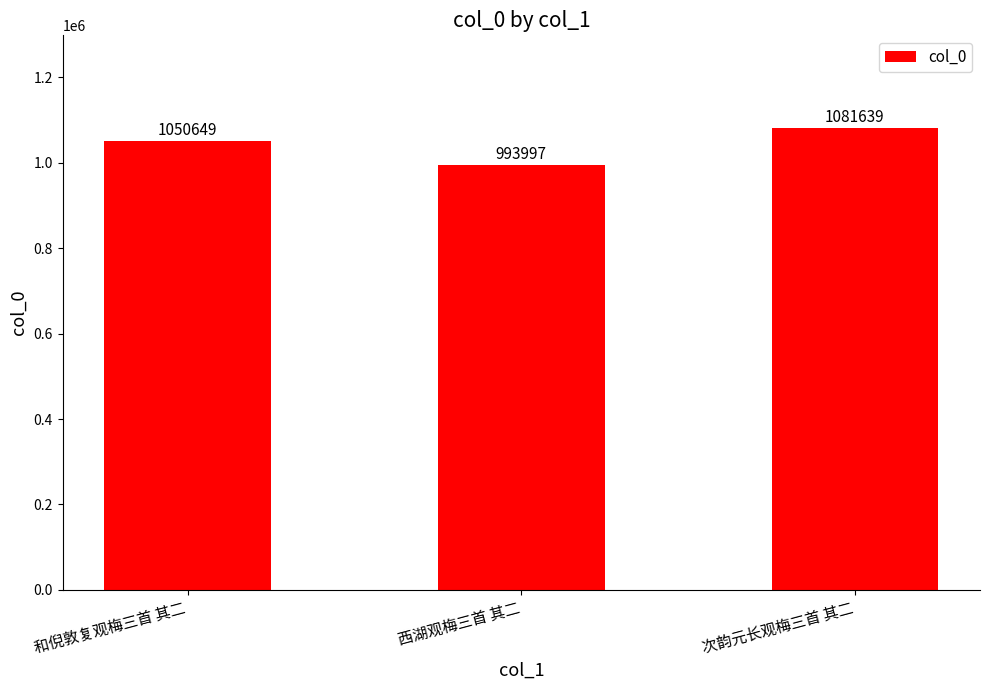

Which label corresponds to the smallest value in the chart?

西湖观梅三首 其二